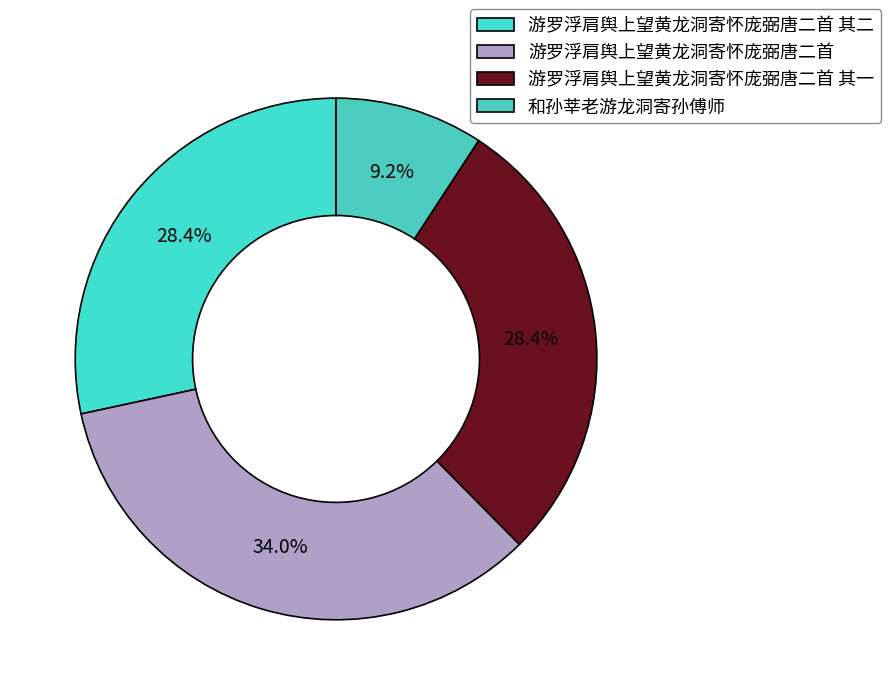

Rank the categories by value from highest to lowest.

游罗浮肩舆上望黄龙洞寄怀庞弼唐二首, 游罗浮肩舆上望黄龙洞寄怀庞弼唐二首 其二, 游罗浮肩舆上望黄龙洞寄怀庞弼唐二首 其一, 和孙莘老游龙洞寄孙傅师